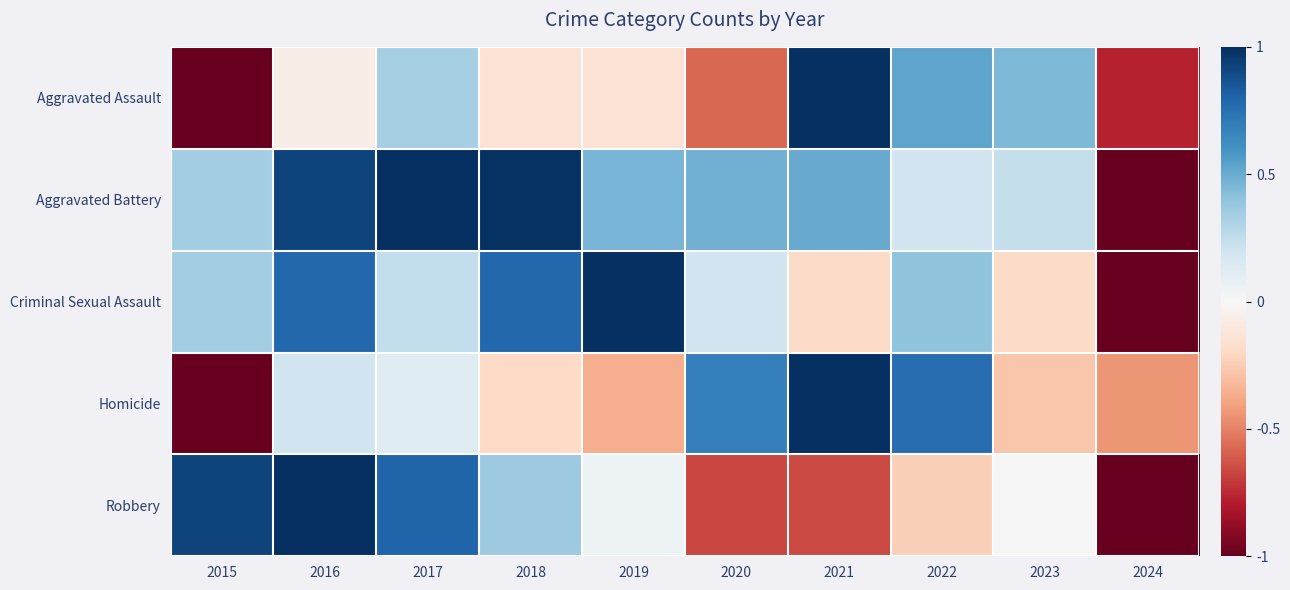

Between 2018 and 2021, which is larger?

2021